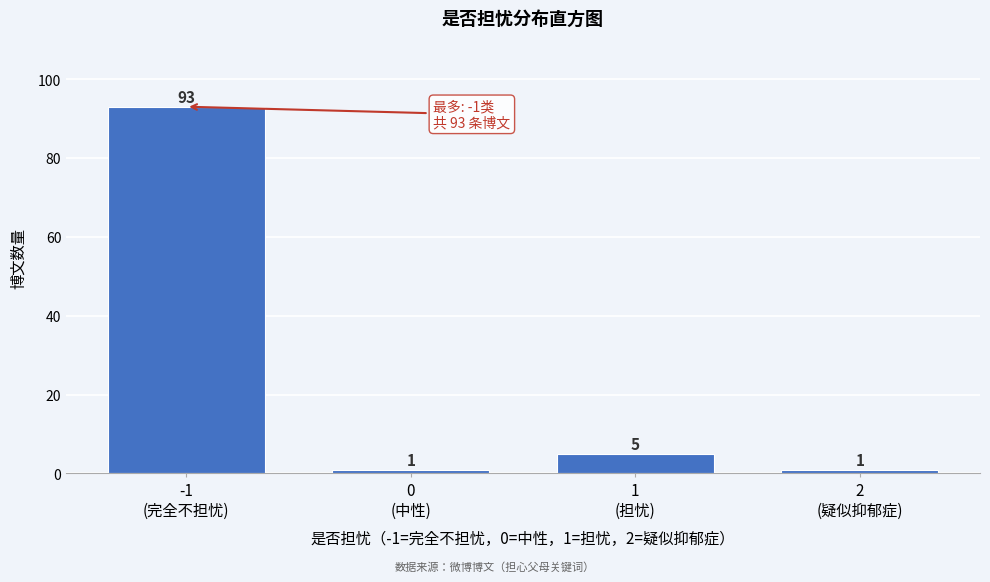

Reading left to right, list all the values displayed in this chart.

93	1	5	1